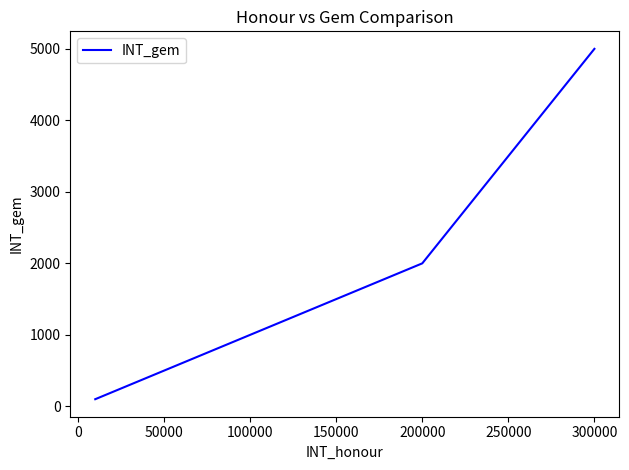

What is the greatest value displayed?

5000